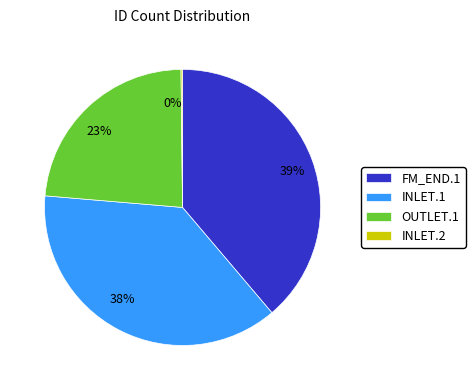

Does 39% represent more than half of the total?

No